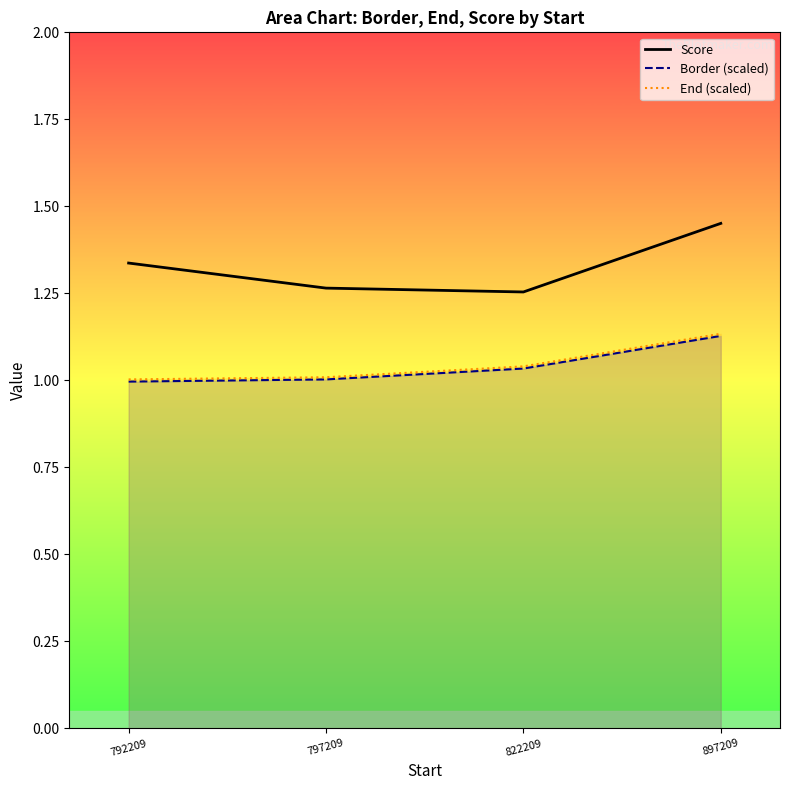

Rank the series by their maximum value, from lowest to highest.

End, Border, Score